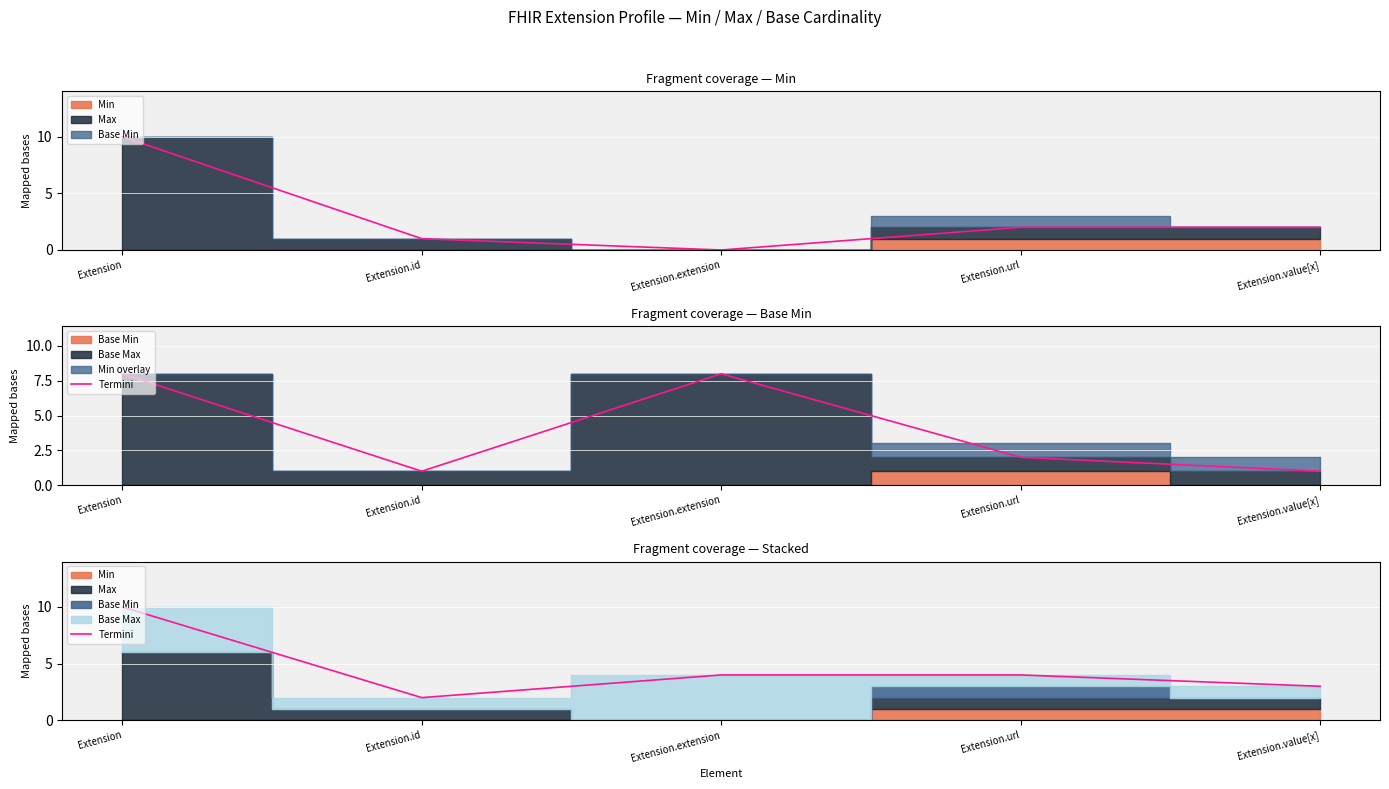

What is the label of the 3rd point from the left?

Extension.extension